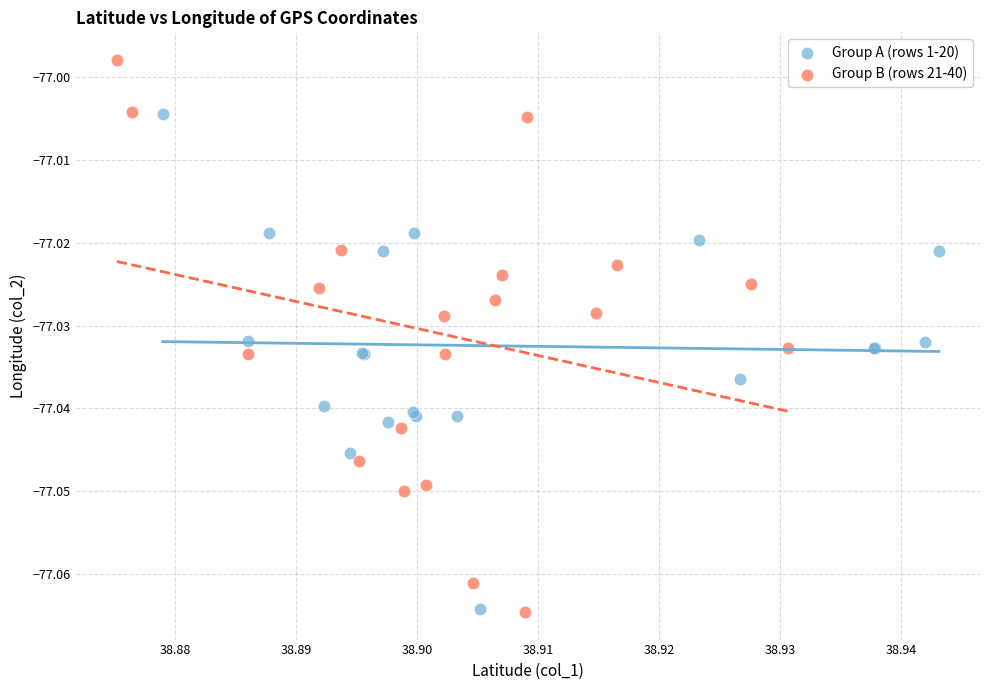

Which series has the largest Y range (max minus min)?

Group B (rows 21-40)